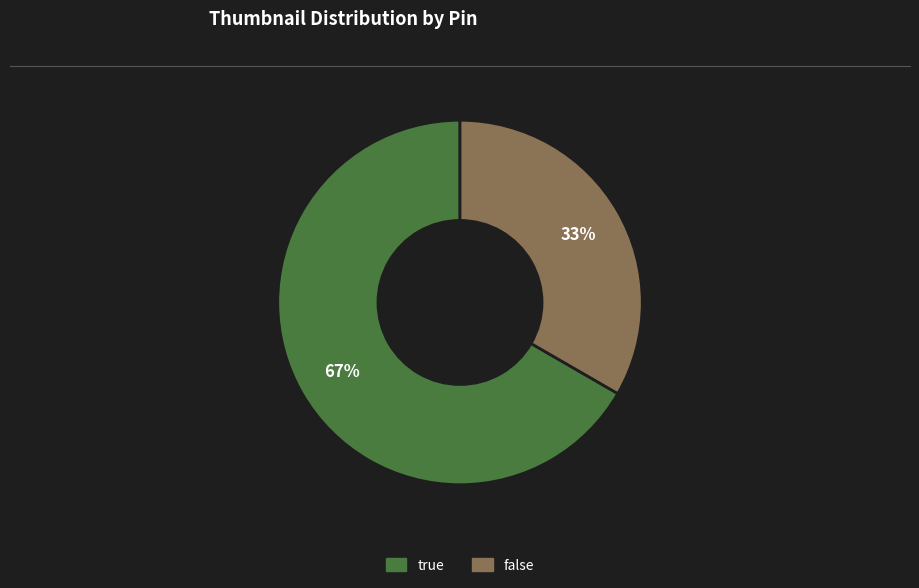

True or false: false accounts for 25% of the total.

False